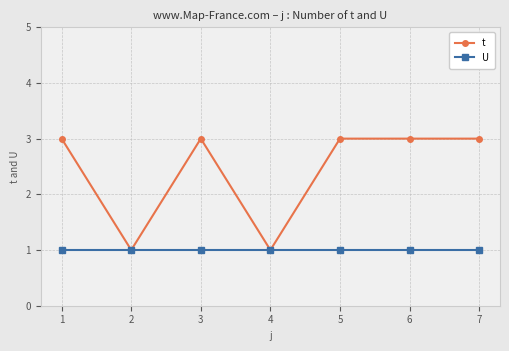

True or false: t has a value of 1 at 4.

True